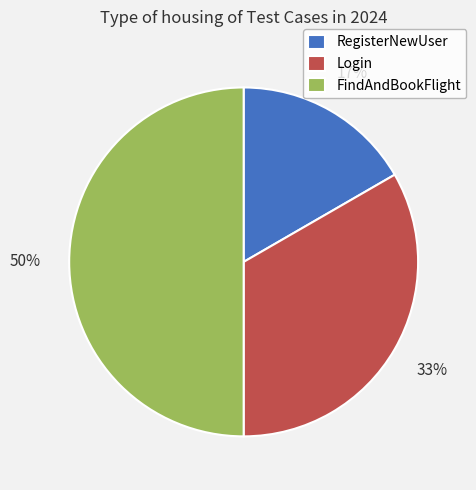

To the nearest percent, what portion does RegisterNewUser represent?

17%